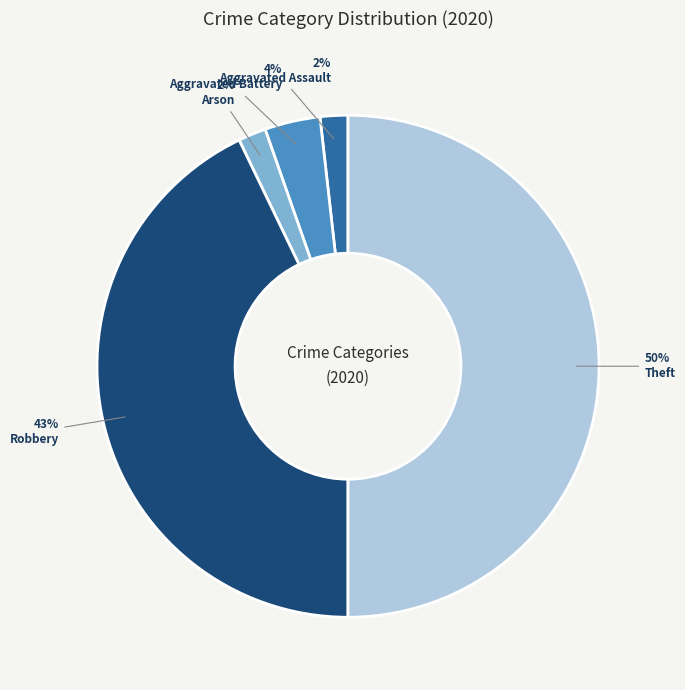

Does Arson account for over 50% of the chart?

No